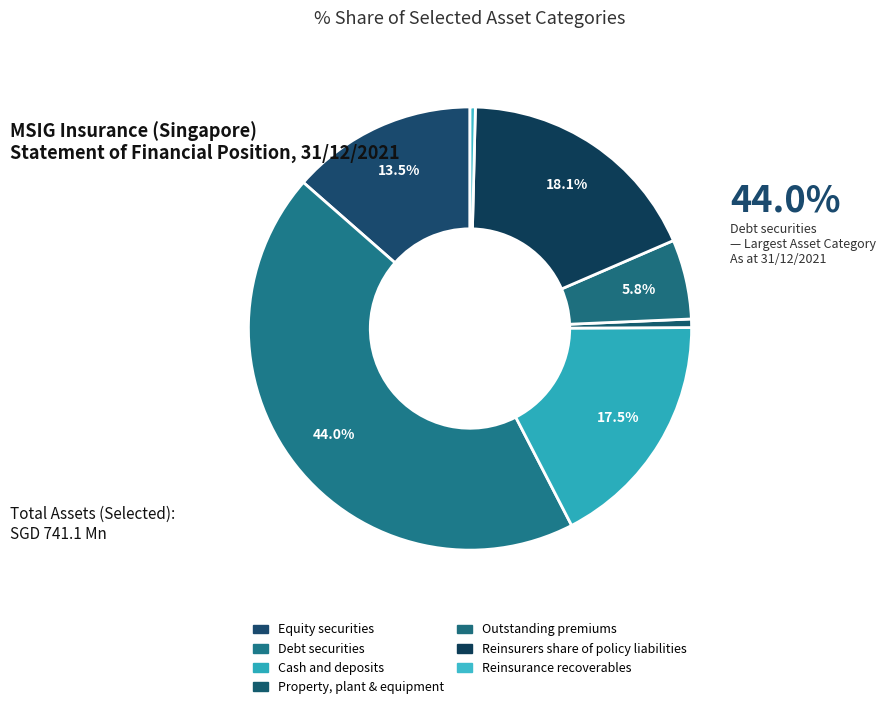

What is the change in value from Cash and deposits to Property, plant & equipment?

-125010314